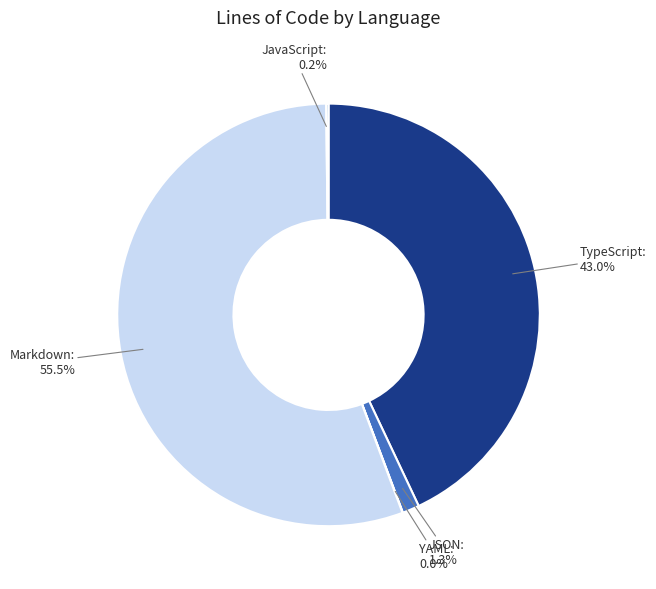

Does any single category account for the majority?

Yes